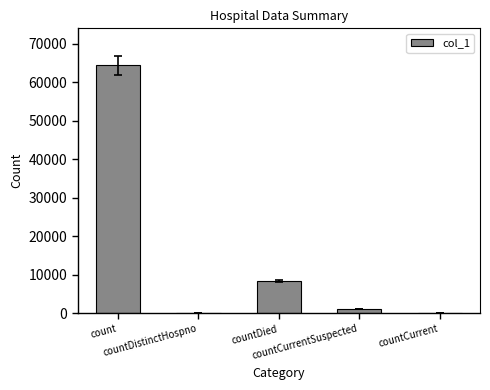

Where is the data nearest to the value 32170?

countDied